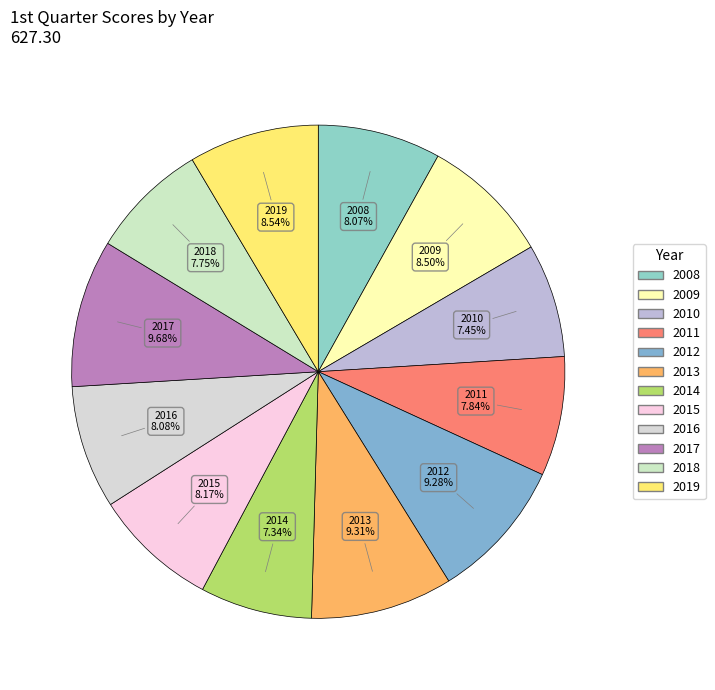

What portion of the pie excludes 2017?

90.3%